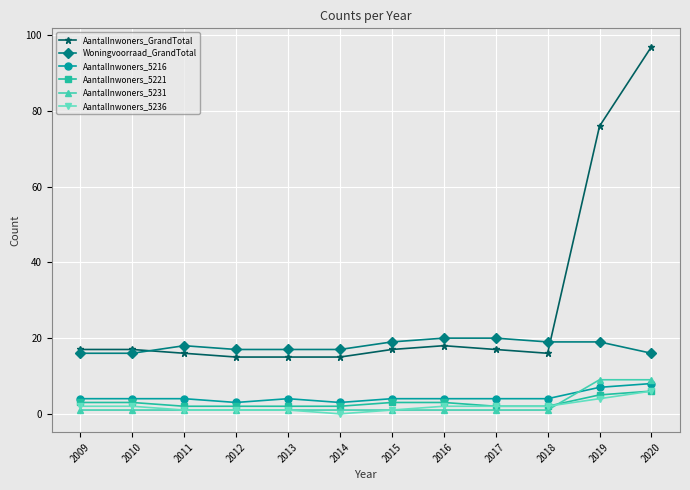

What is the average value of the AantalInwoners_GrandTotal series?

28